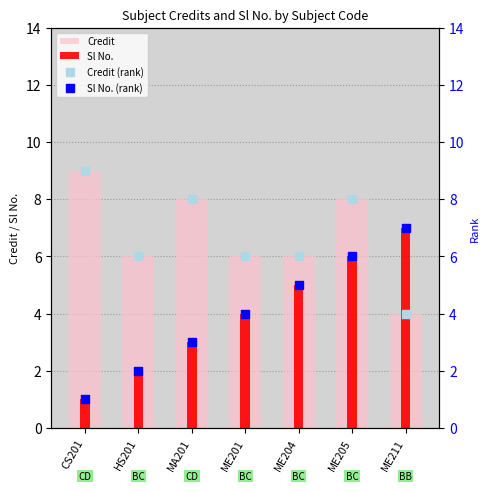

Is the value of Sl No. (rank) at CS201 greater than the value of Credit (rank) at ME211?

No